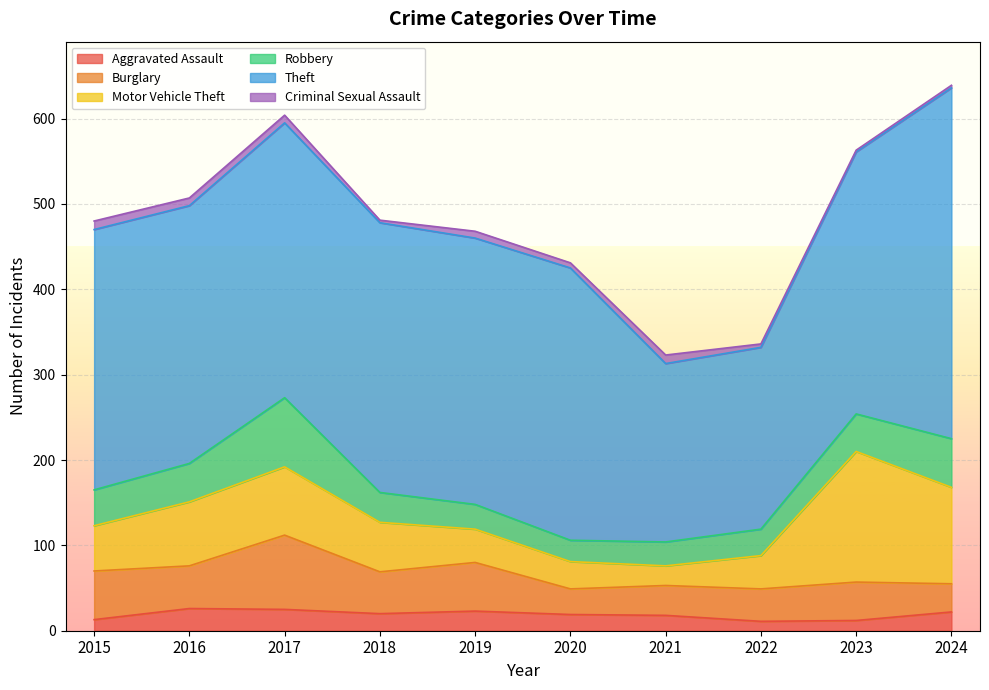

Between 2019 and 2024, which series saw the biggest shift?

Theft